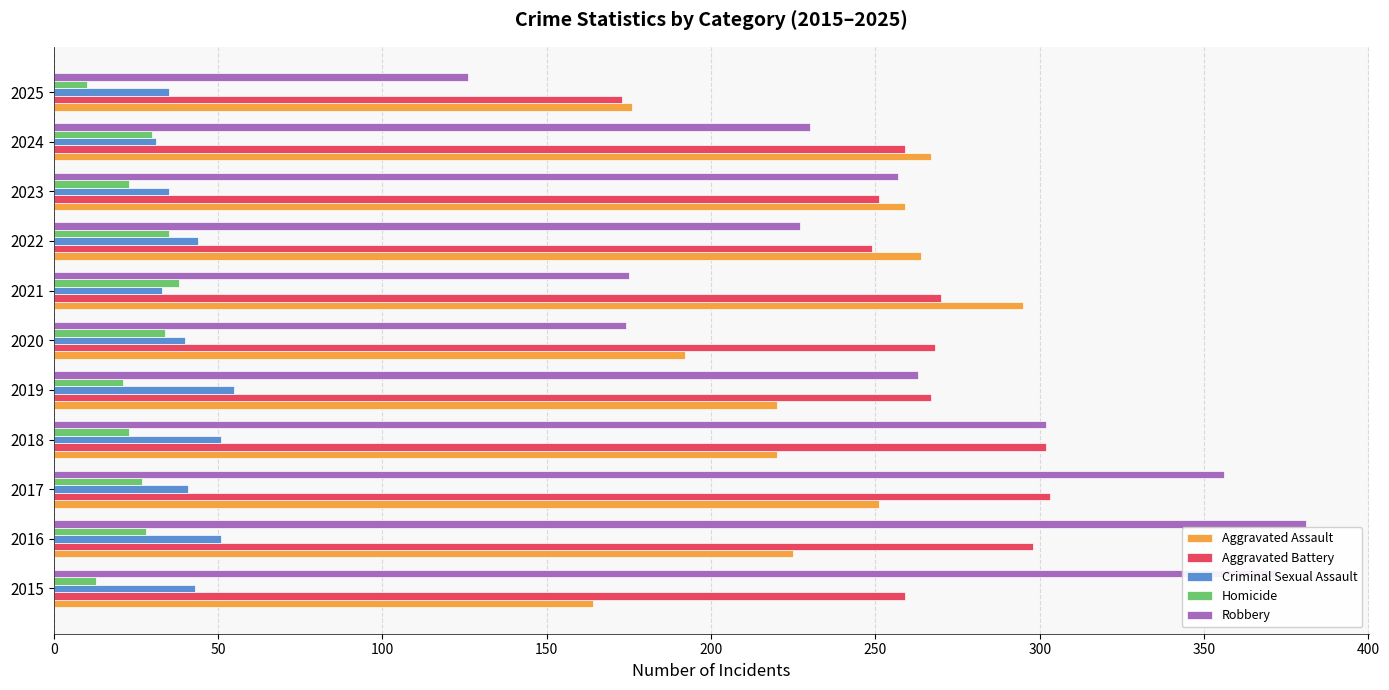

What is the smallest value displayed?

10